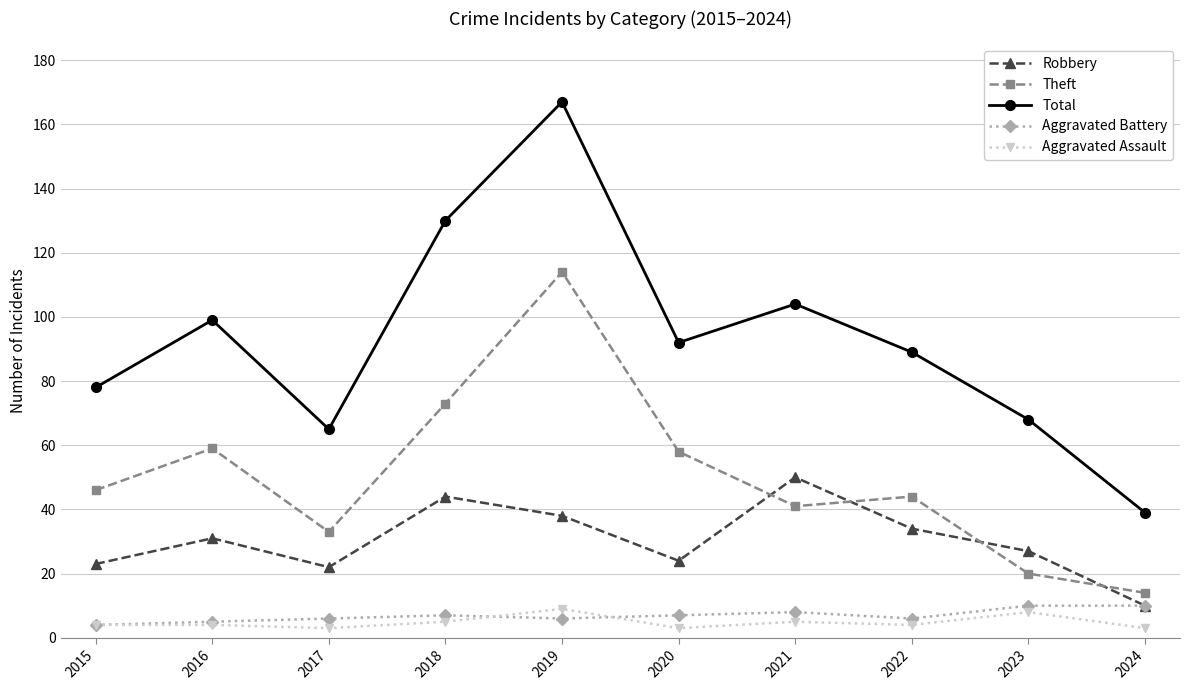

Does the chart display data point markers on the line(s)?

Yes